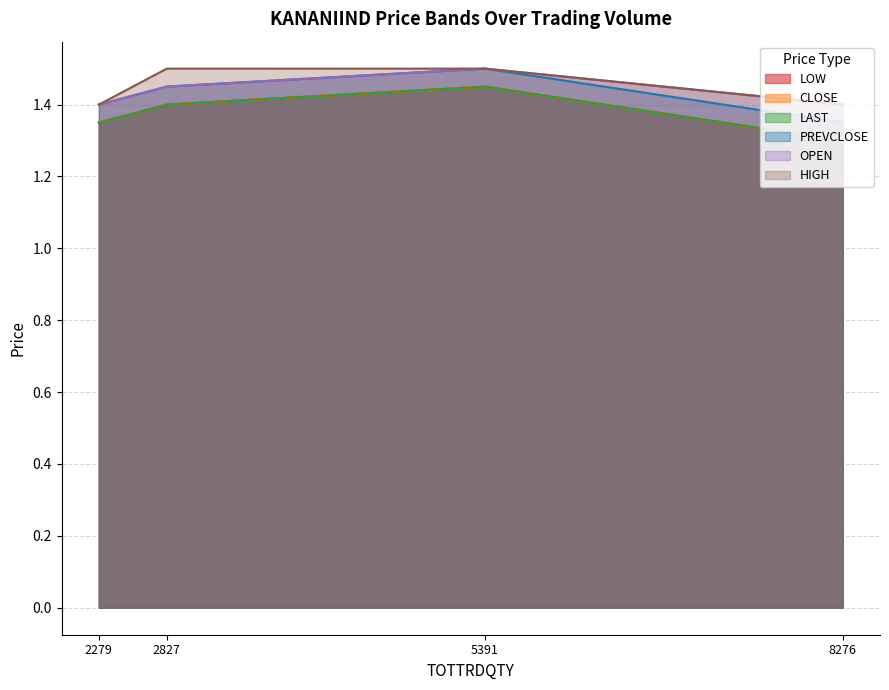

True or false: LAST and LOW intersect in this chart.

False